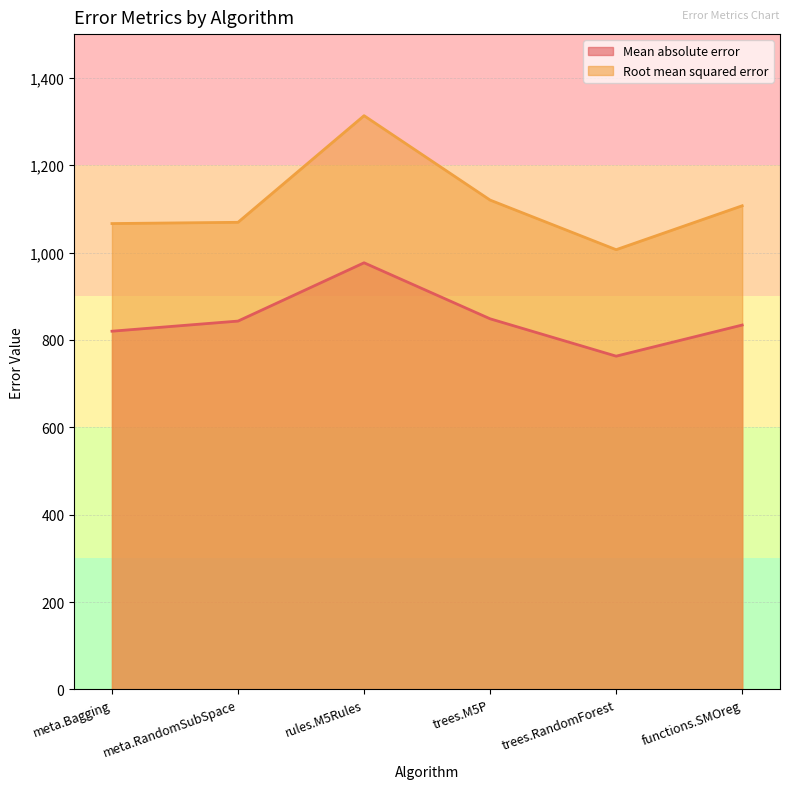

At which category is the sum across all series the highest?

rules.M5Rules